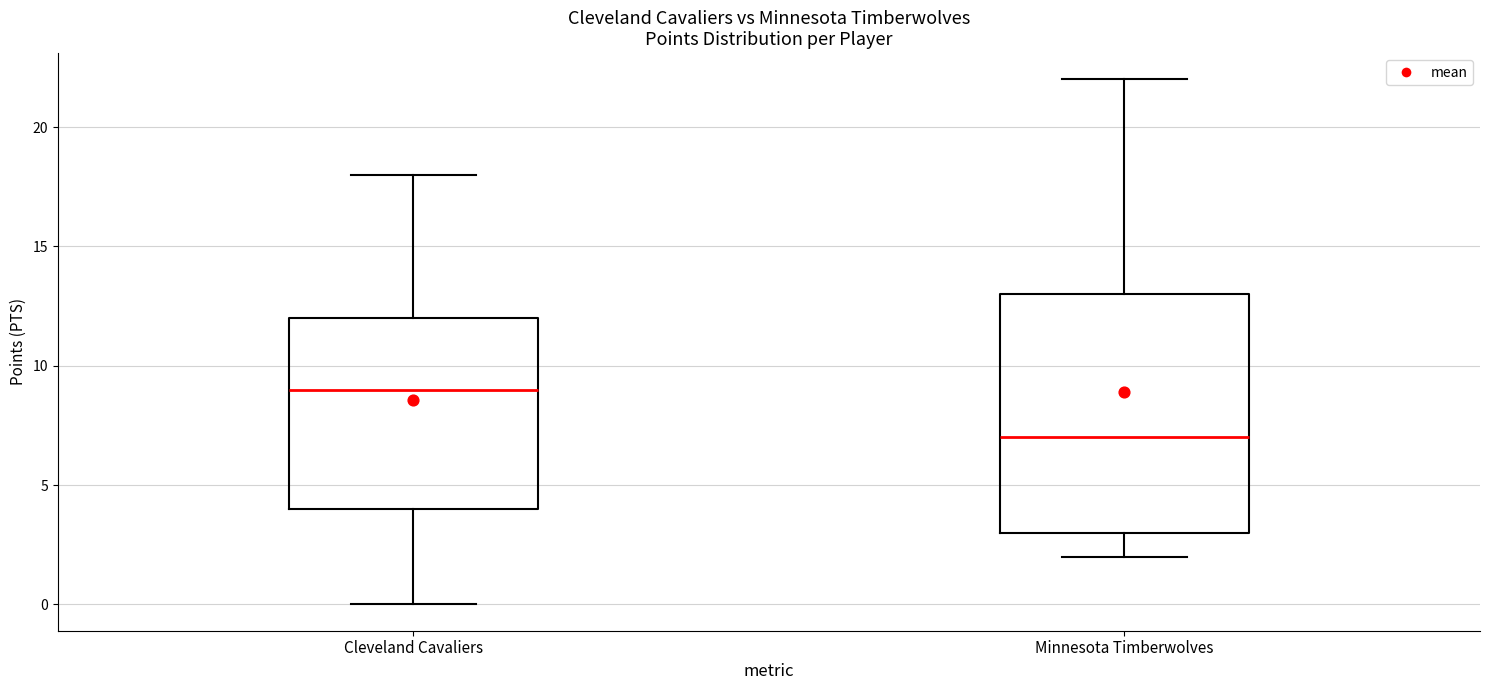

Which box has the highest median line?

Cleveland Cavaliers